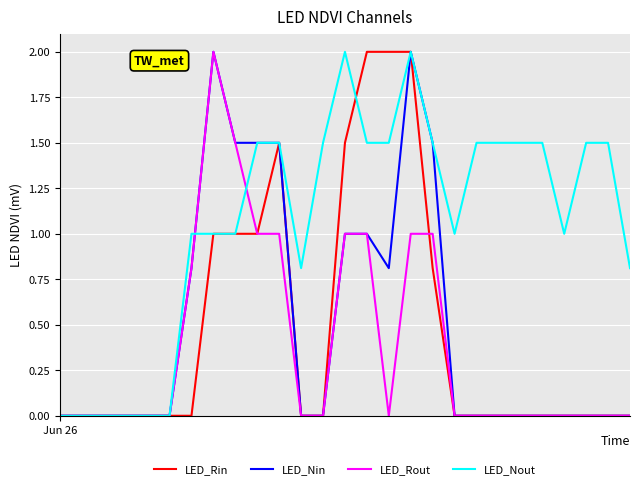

What is the highest value of the LED_Nout series?

2.0